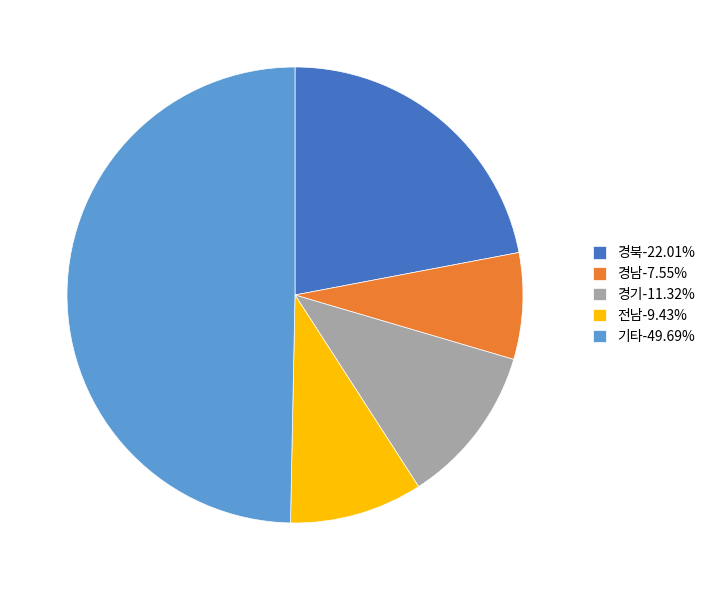

Does 경남-7.55% account for over 50% of the chart?

No